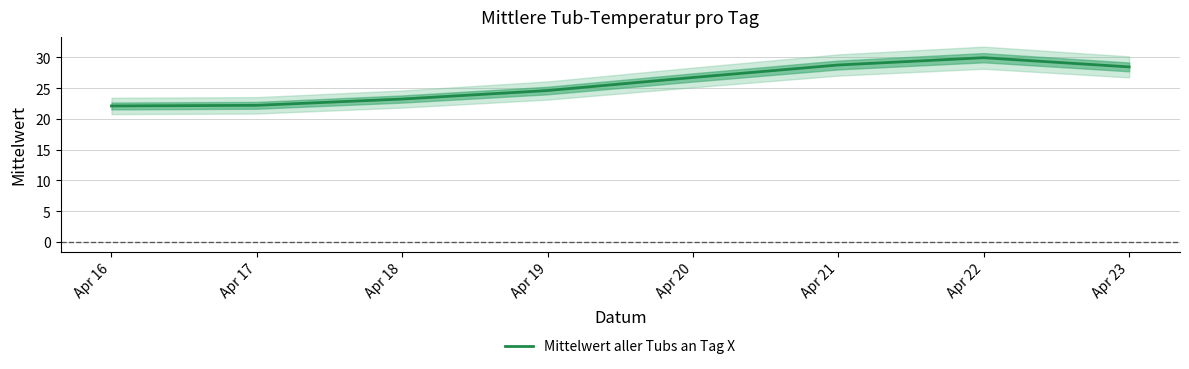

How many interior local peaks (higher than both neighbors) does the data have?

1